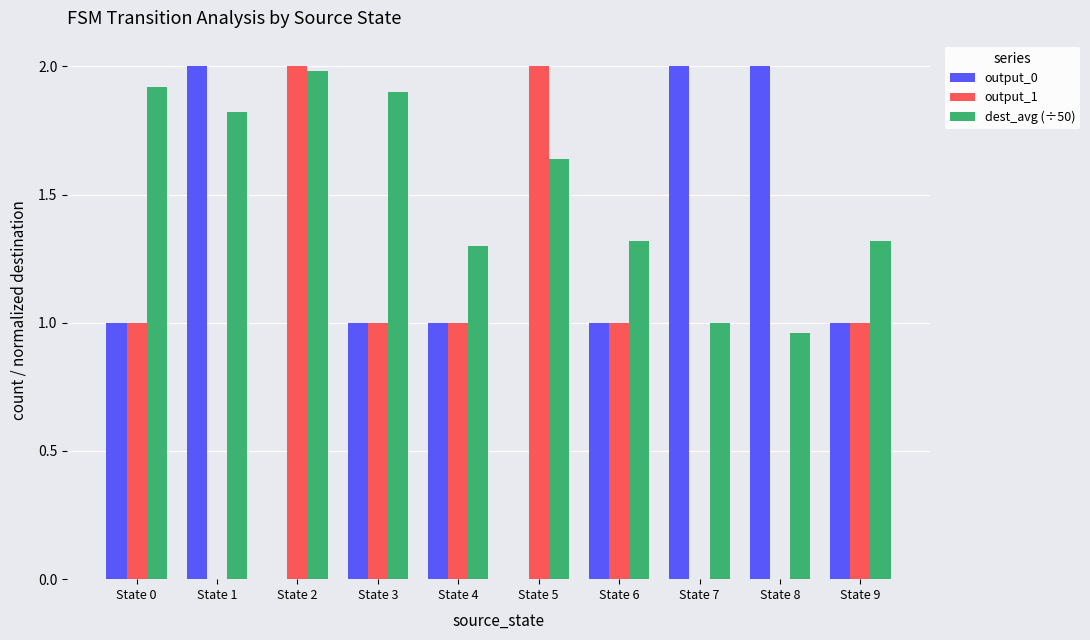

Which series has the largest total across all categories?

dest_avg (÷50)